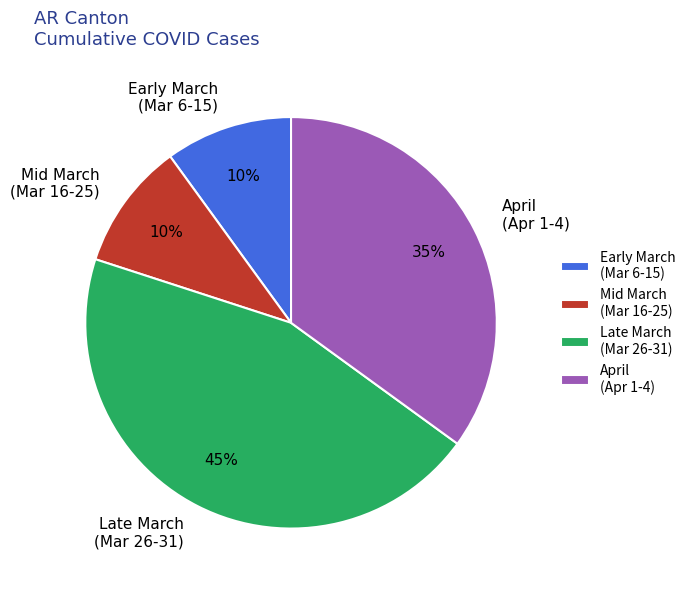

Combined, do Late March (Mar 26-31) and Mid March (Mar 16-25) account for over 50%?

Yes